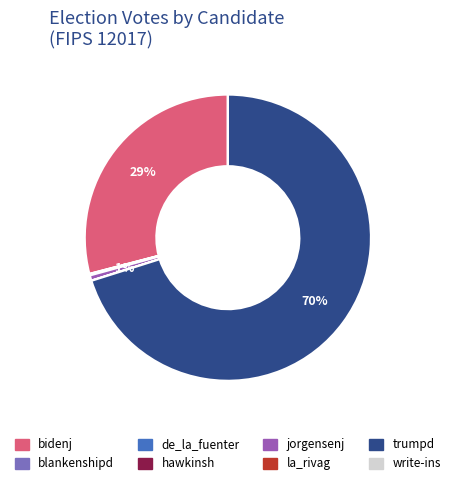

What is the change in value from de_la_fuenter to hawkinsh?

+44